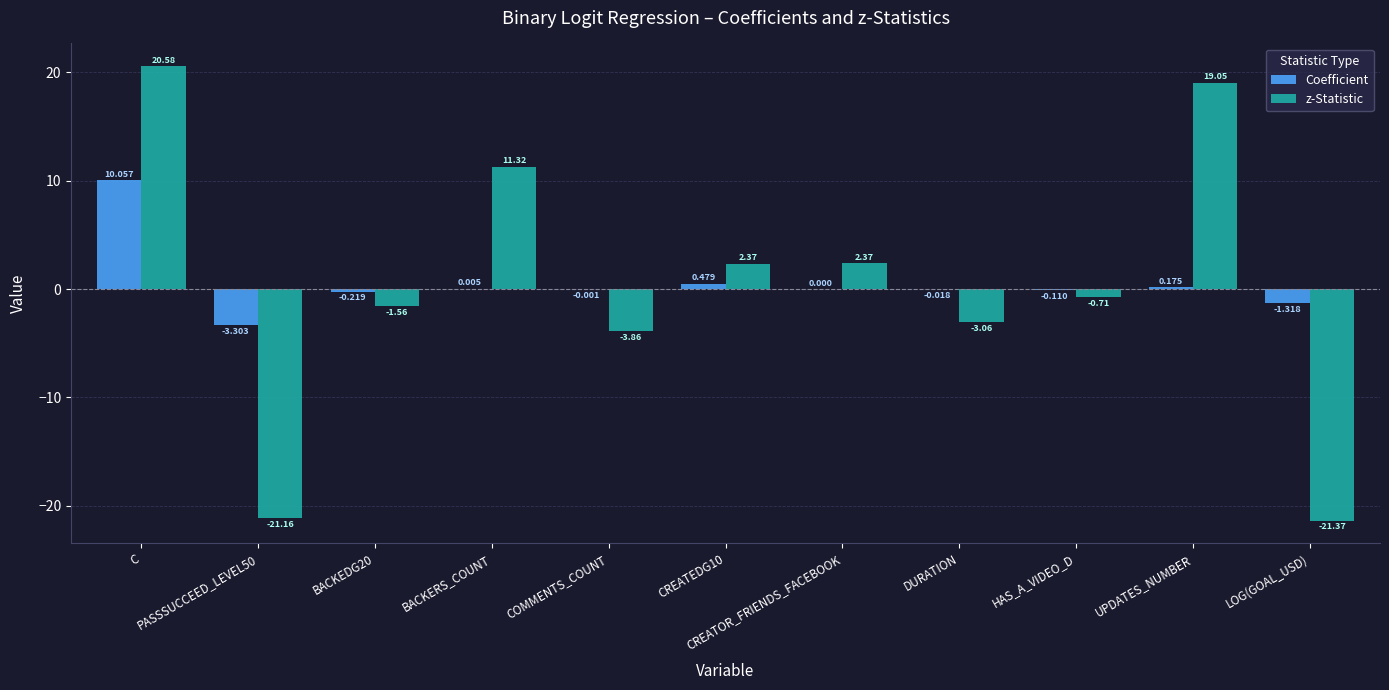

Are the bars horizontal?

No